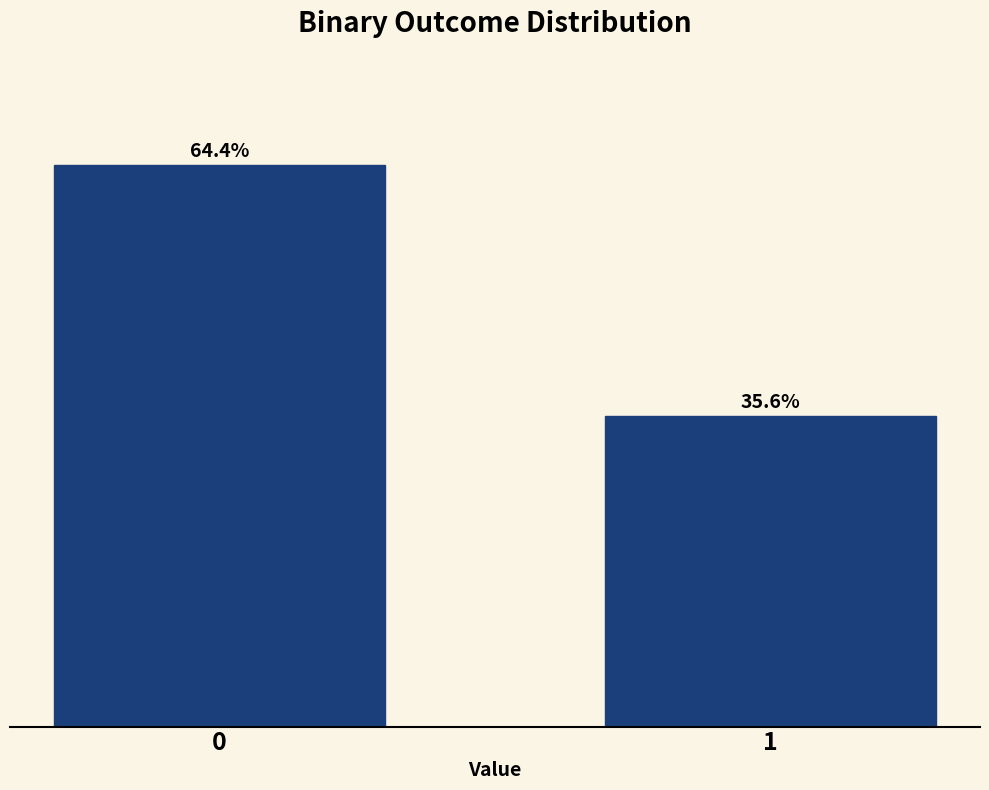

Rank the categories by value from lowest to highest.

1, 0